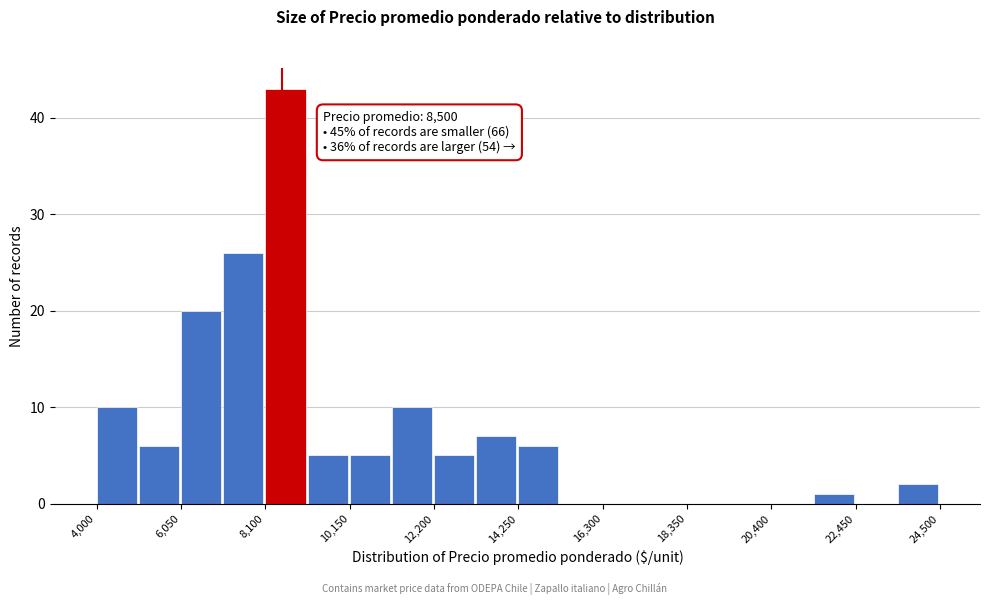

Around what value on the x-axis is the tallest bar? Give the approximate position of its centre, as read against the axis.

8500